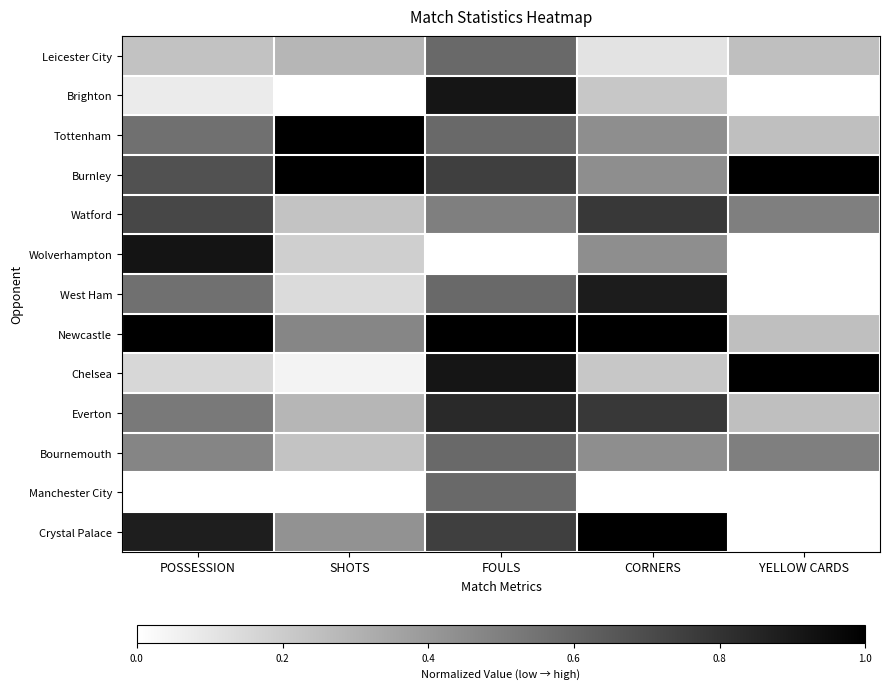

List the series in order of their peak value, lowest first.

Leicester City, Bournemouth, Manchester City, Watford, Everton, West Ham, Brighton, Wolverhampton, Tottenham, Burnley, Newcastle, Chelsea, Crystal Palace